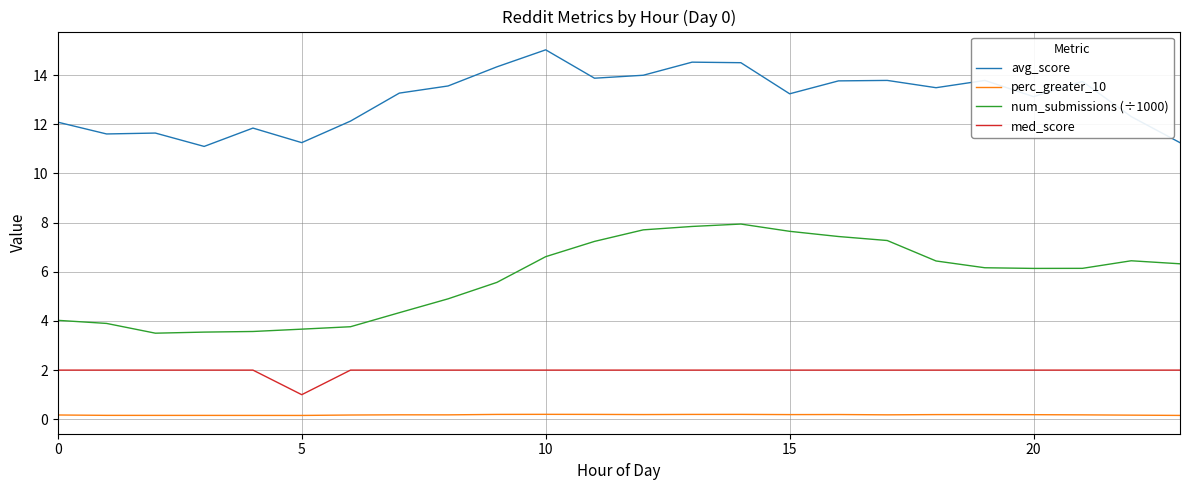

Which series has the largest total across all categories?

avg_score